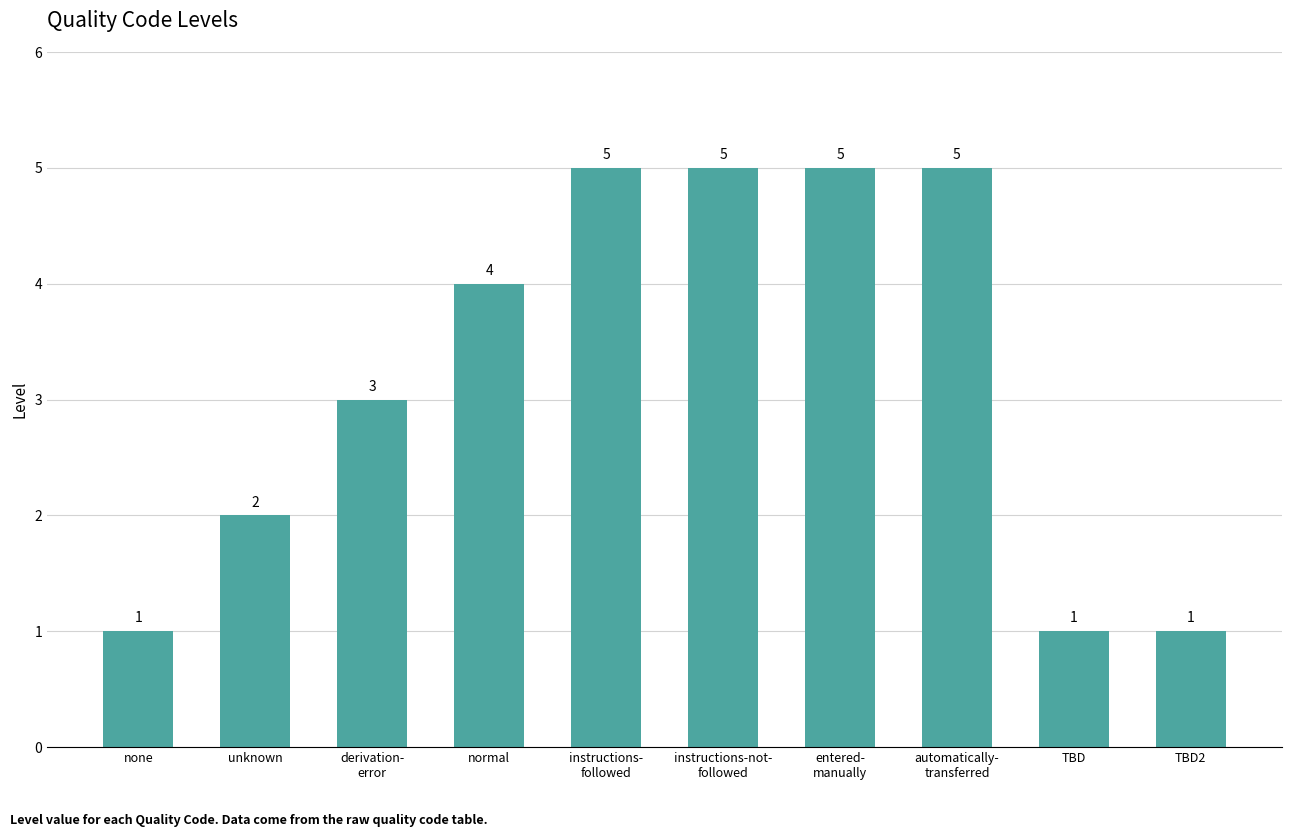

What is the ratio of the value at normal to the value at instructions-not-
followed?

0.8